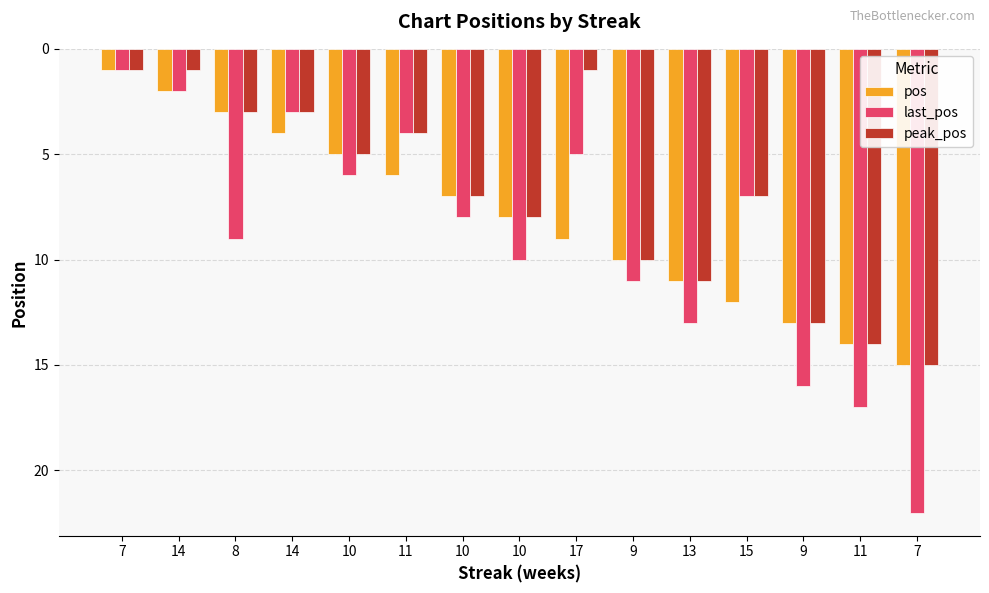

What is the sum of the pos values at 7 and 15?

13